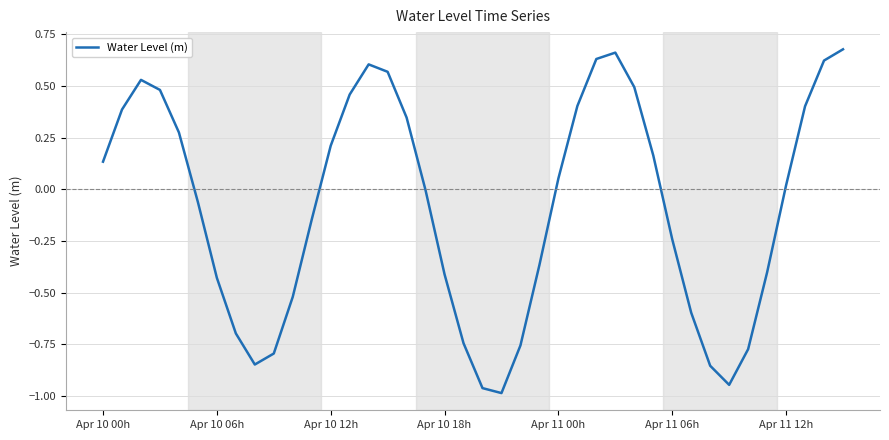

What is the difference between the maximum and minimum values?

1.7